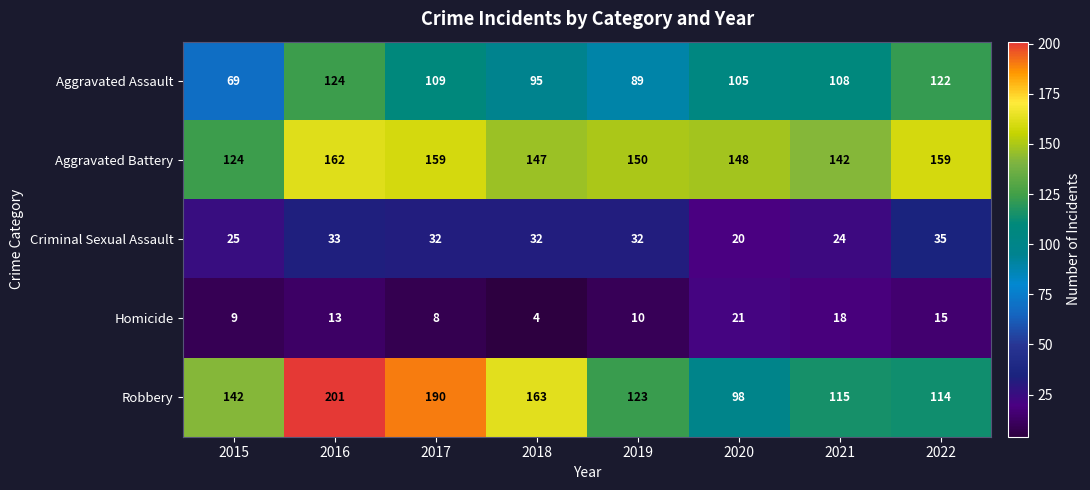

How many distinct data groups are displayed?

5